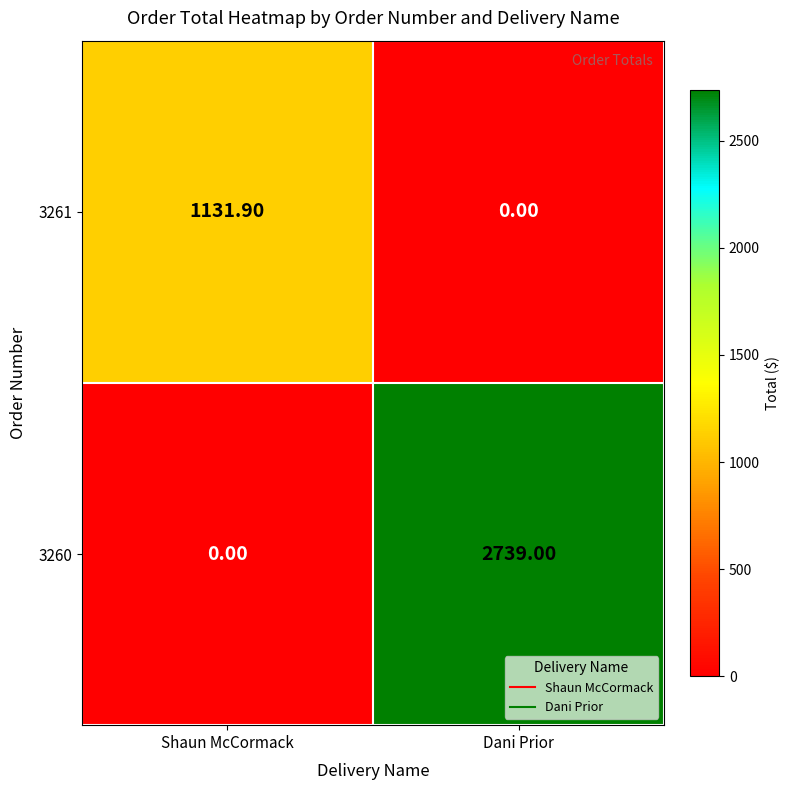

At which category does the chart reach its peak across all series?

Dani Prior